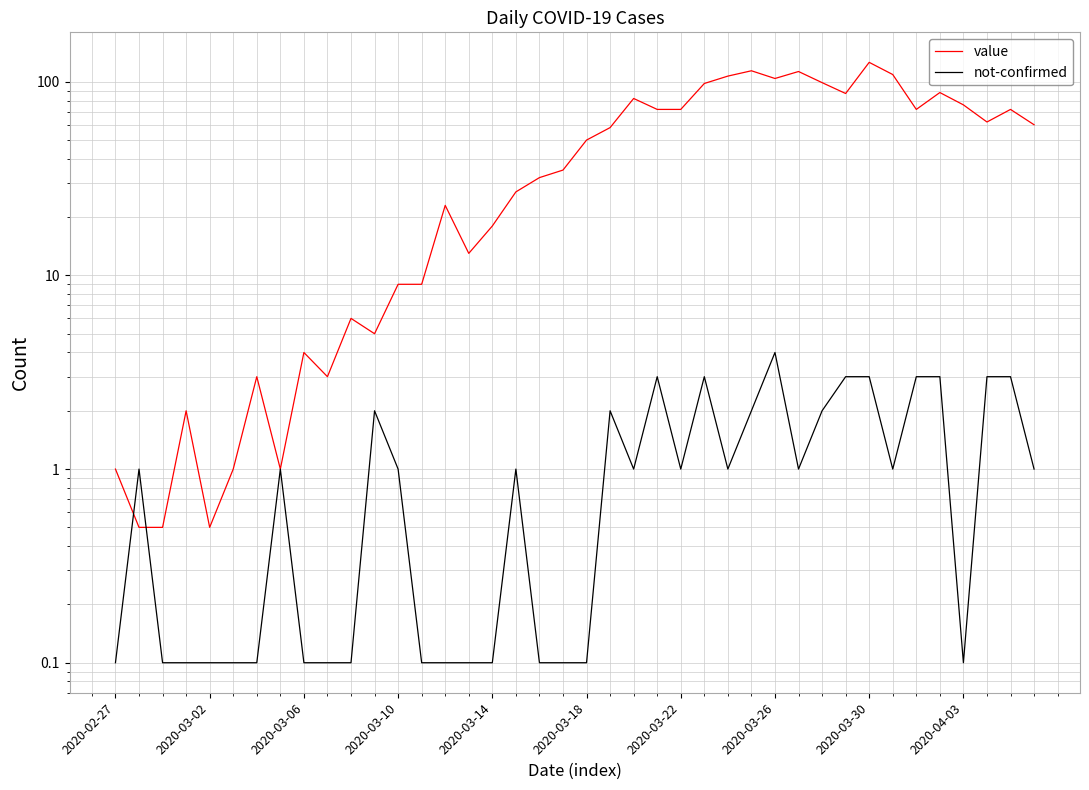

Between 2020-03-02 and 2020-03-06, which is larger?

2020-03-06